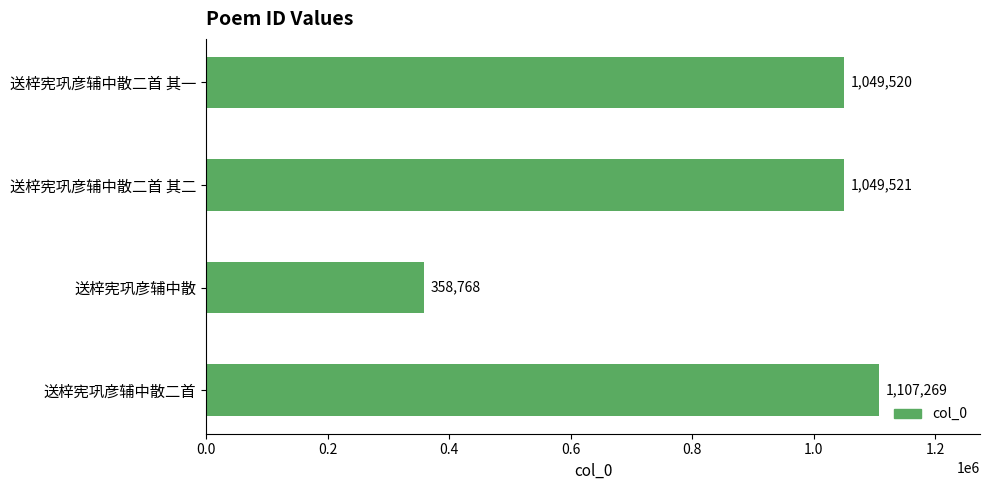

Rank the categories by value from lowest to highest.

送梓宪巩彦辅中散, 送梓宪巩彦辅中散二首 其一, 送梓宪巩彦辅中散二首 其二, 送梓宪巩彦辅中散二首